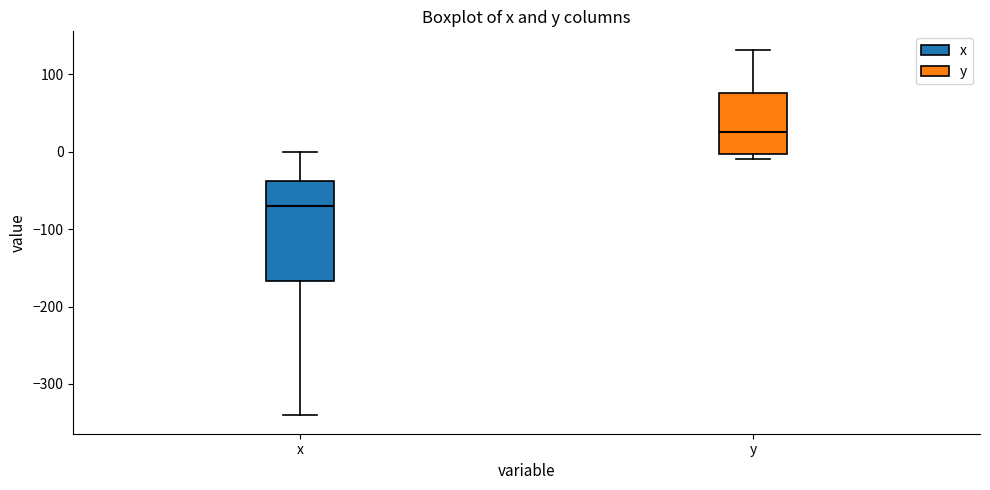

Which box has the lowest median line?

x